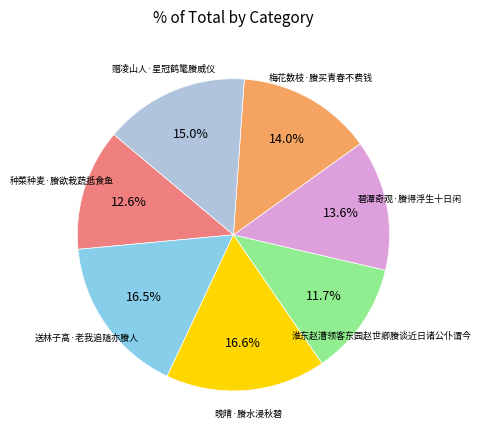

Is there a majority slice in this chart?

No